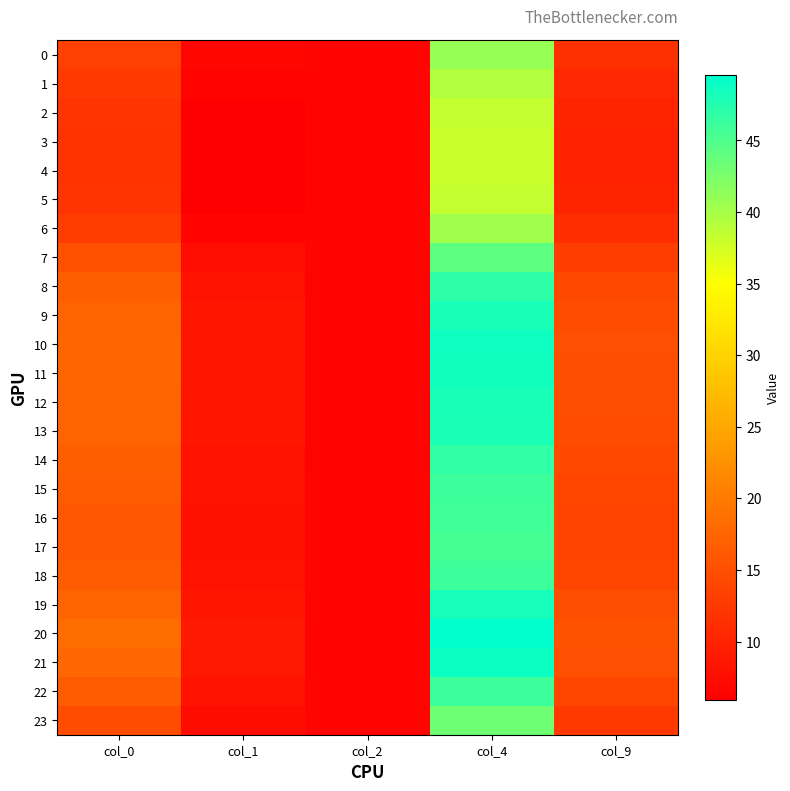

Reading right to left, transcribe all the data shown in this chart.

0: col_9=11.4	col_4=40.9	col_2=6.5	col_1=6.7	col_0=13.4
1: col_9=10.6	col_4=39.4	col_2=6.5	col_1=6.3	col_0=12.5
2: col_9=10.1	col_4=38.4	col_2=6.5	col_1=6.1	col_0=12.0
3: col_9=9.9	col_4=38.1	col_2=6.5	col_1=5.9	col_0=11.8
4: col_9=9.9	col_4=38.0	col_2=6.5	col_1=5.9	col_0=11.8
5: col_9=10.1	col_4=38.4	col_2=6.5	col_1=6.1	col_0=12.0
6: col_9=11.2	col_4=40.4	col_2=6.5	col_1=6.6	col_0=13.1
7: col_9=13.0	col_4=44.1	col_2=6.5	col_1=7.6	col_0=15.3
8: col_9=14.3	col_4=46.9	col_2=6.4	col_1=8.2	col_0=16.8
9: col_9=14.8	col_4=48.1	col_2=6.4	col_1=8.5	col_0=17.4
10: col_9=15.0	col_4=48.5	col_2=6.4	col_1=8.6	col_0=17.7
11: col_9=14.9	col_4=48.4	col_2=6.4	col_1=8.6	col_0=17.6
12: col_9=14.8	col_4=48.1	col_2=6.4	col_1=8.5	col_0=17.5
13: col_9=14.7	col_4=47.9	col_2=6.4	col_1=8.5	col_0=17.4
14: col_9=14.2	col_4=46.8	col_2=6.4	col_1=8.2	col_0=16.7
15: col_9=13.9	col_4=46.1	col_2=6.4	col_1=8.0	col_0=16.4
16: col_9=13.7	col_4=45.7	col_2=6.4	col_1=7.9	col_0=16.1
17: col_9=13.7	col_4=45.5	col_2=6.4	col_1=7.9	col_0=16.1
18: col_9=13.9	col_4=46.1	col_2=6.4	col_1=8.1	col_0=16.4
19: col_9=14.8	col_4=48.2	col_2=6.4	col_1=8.5	col_0=17.5
20: col_9=15.4	col_4=49.6	col_2=6.4	col_1=8.9	col_0=18.2
21: col_9=15.1	col_4=48.8	col_2=6.4	col_1=8.7	col_0=17.8
22: col_9=13.9	col_4=46.1	col_2=6.4	col_1=8.0	col_0=16.4
23: col_9=12.5	col_4=43.1	col_2=6.5	col_1=7.3	col_0=14.7